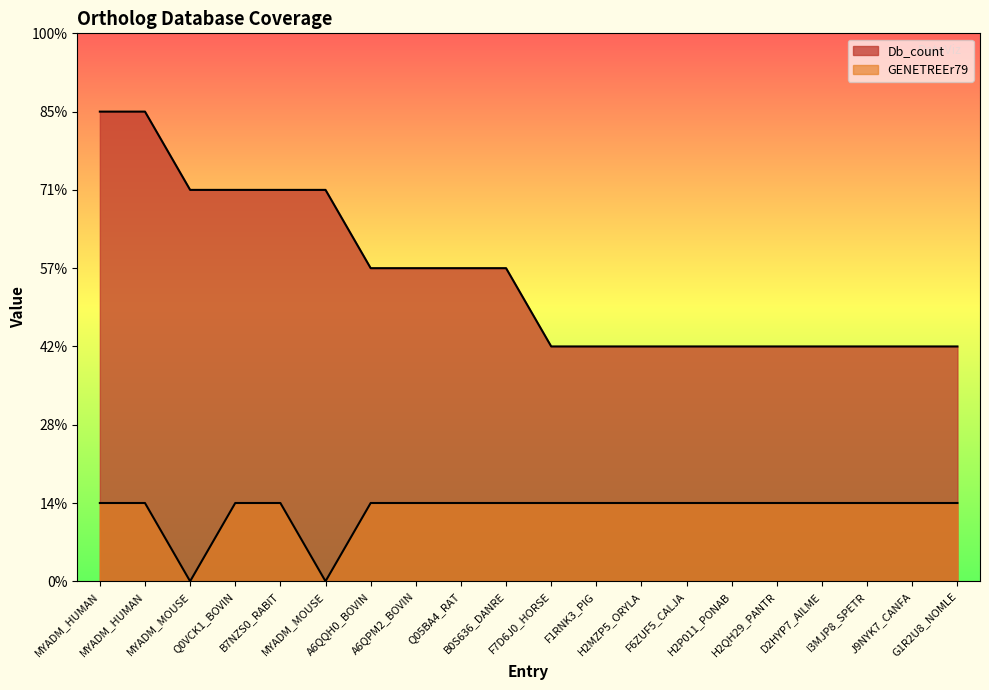

What is the approximate value of Db_count at MYADM_MOUSE?

5